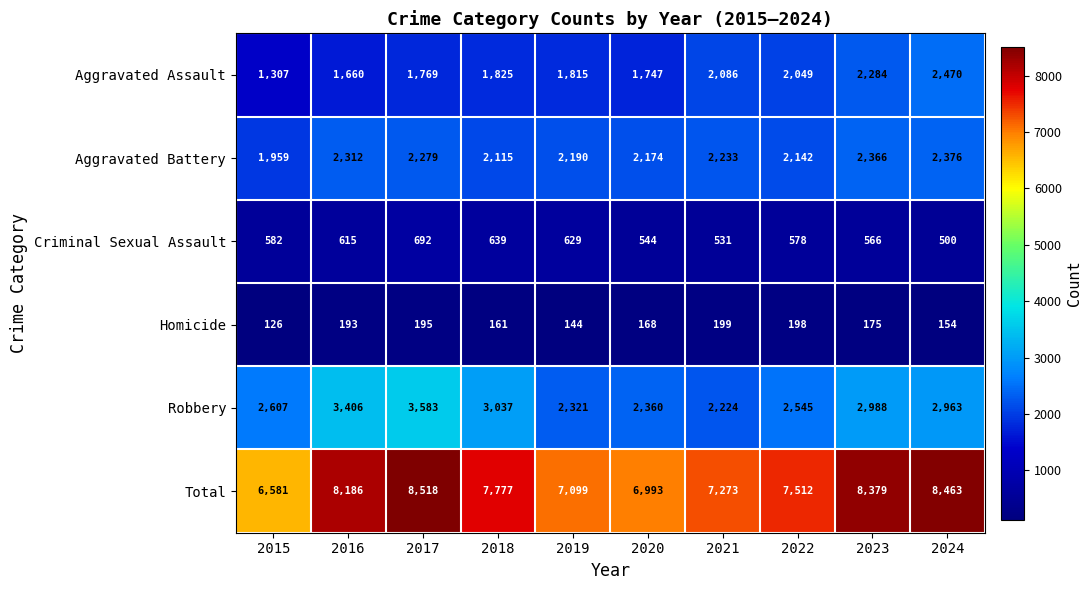

At which label is Robbery closest to 2903?

2024